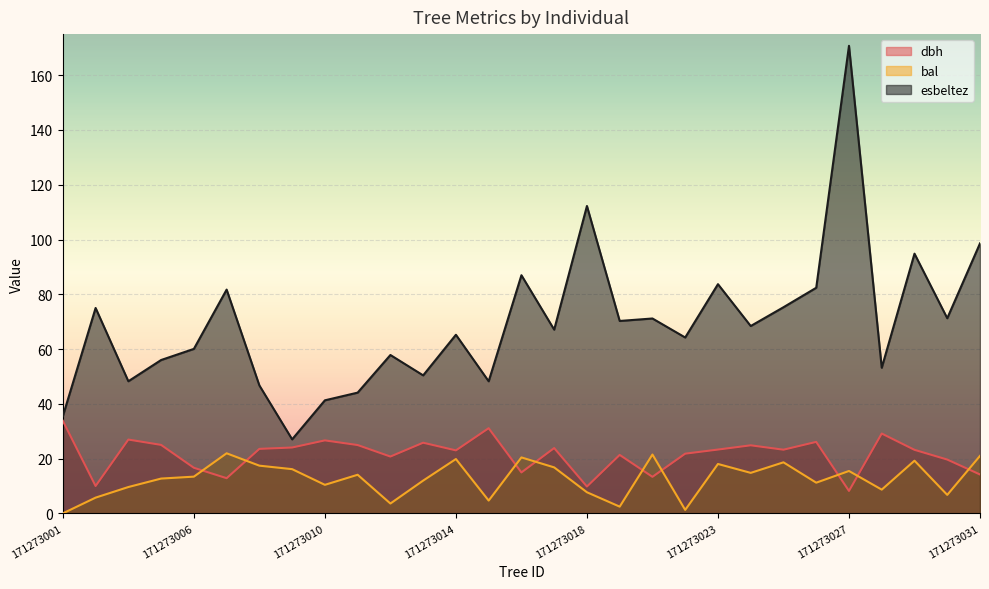

How many distinct data groups are displayed?

3